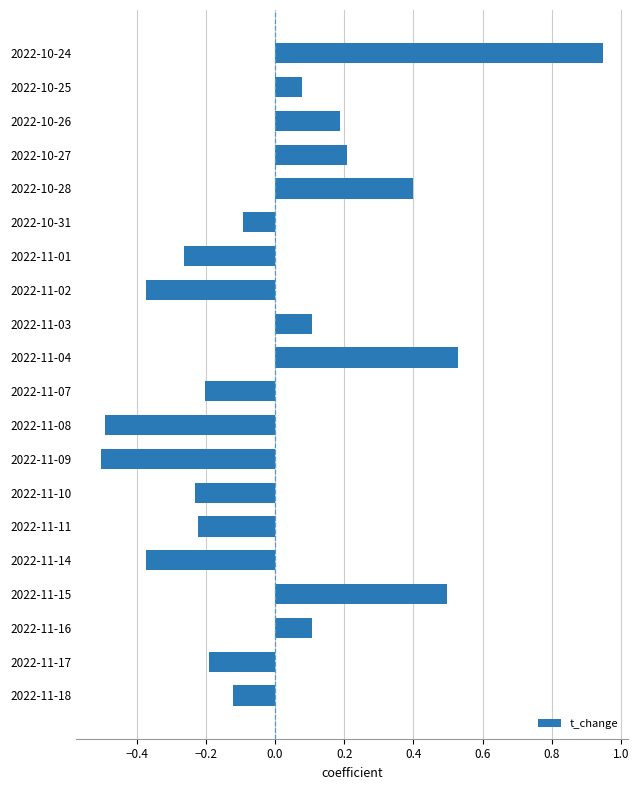

How many distinct data groups are displayed?

1